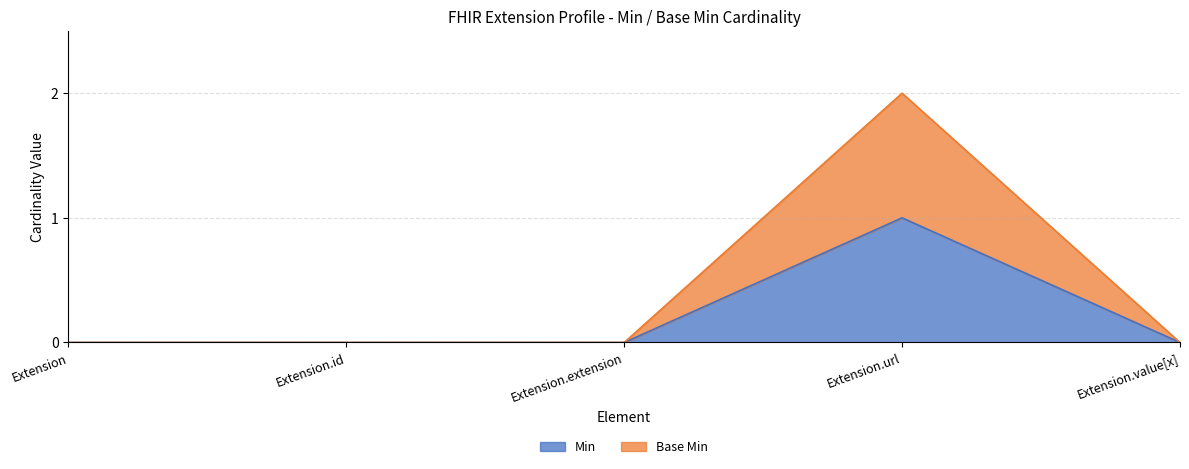

At Extension.url, list the series in order from smallest to largest.

Min, Base Min